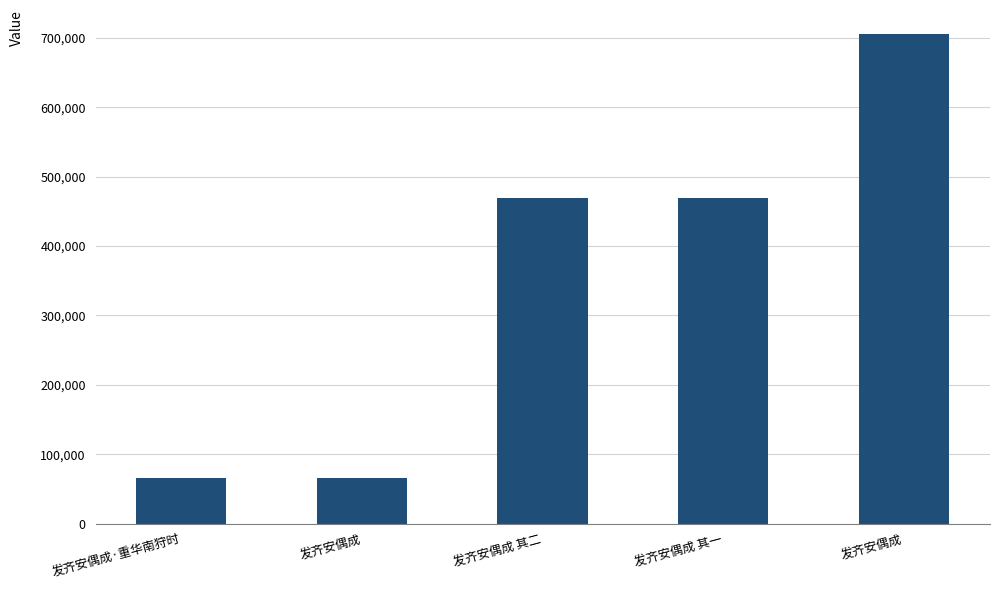

The chart shows a value of 823440 at 发齐安偶成 其一. True or false?

False